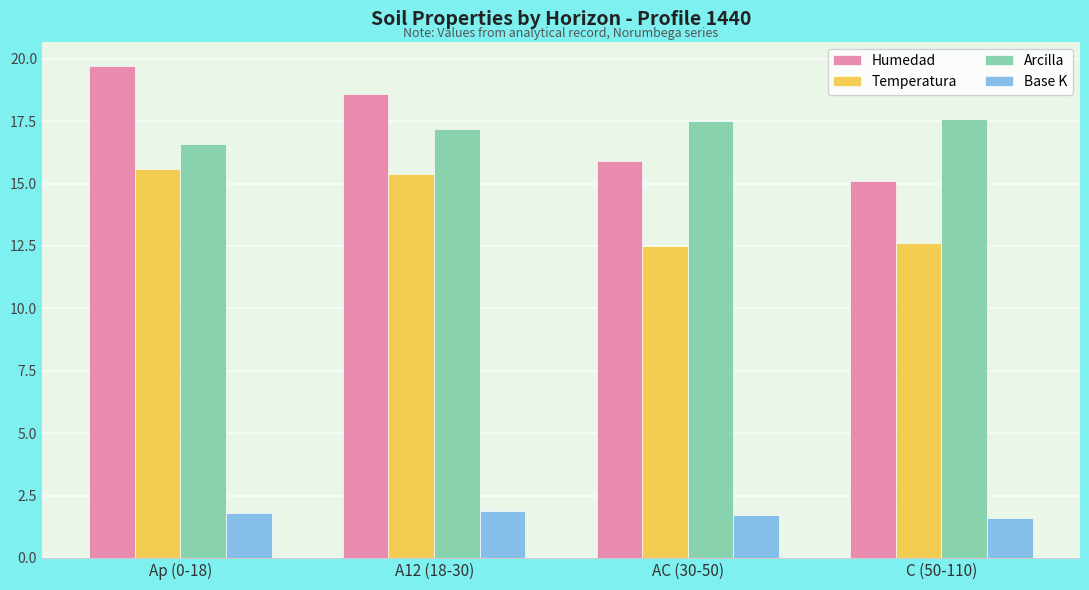

At which label does Temperatura first exceed 15?

Ap (0-18)